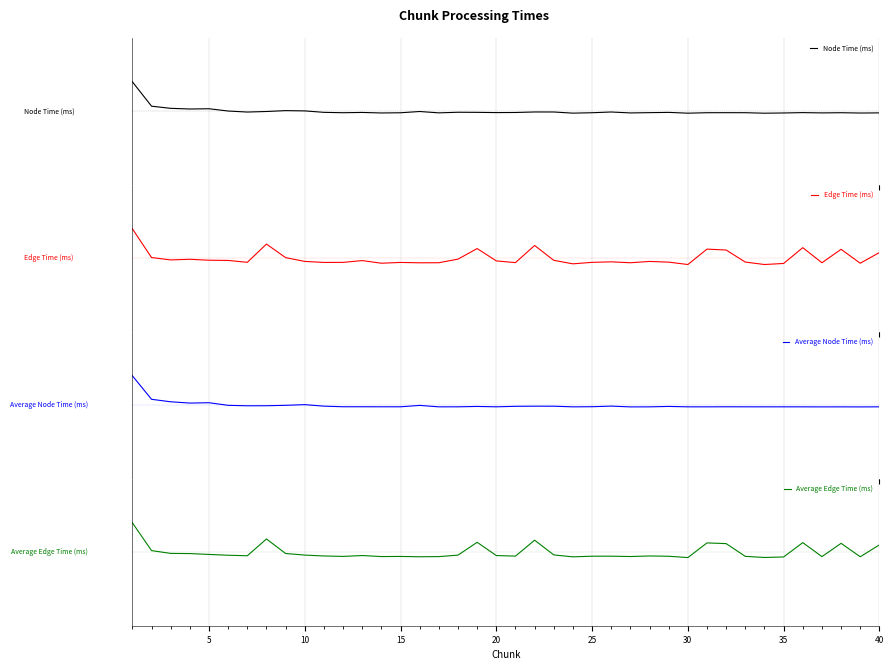

In Edge Time (ms), how many points are lower than both neighbors (excluding endpoints)?

12